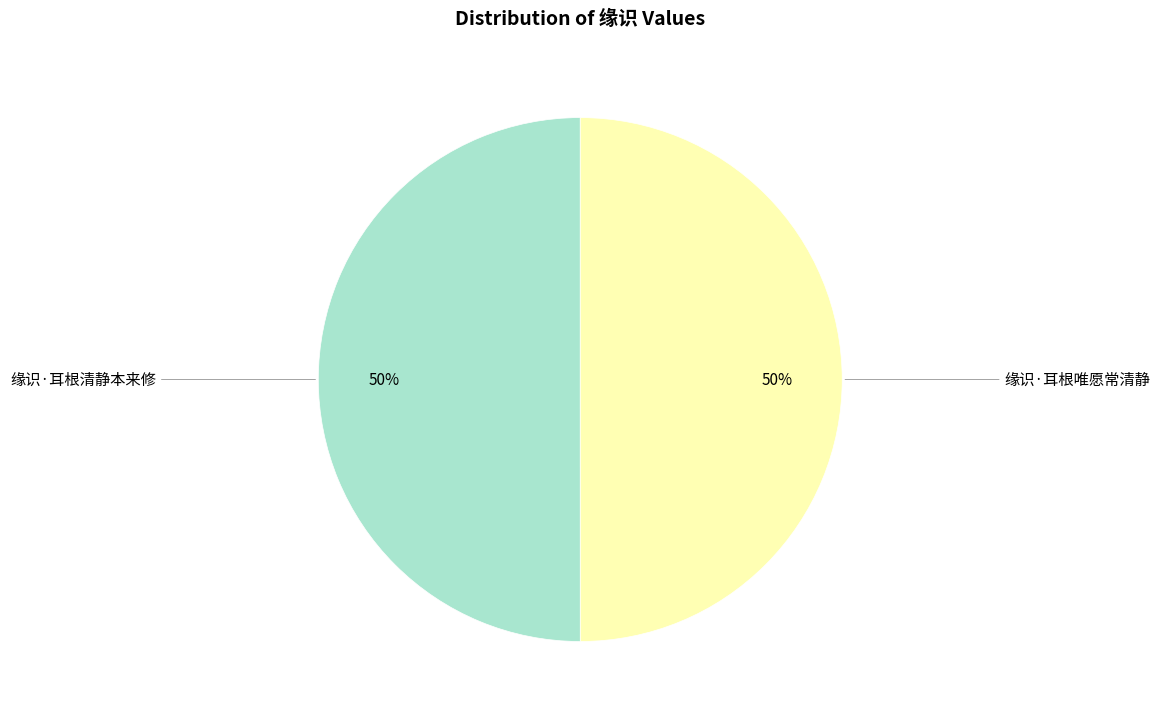

Is it true that 缘识·耳根清静本来修 is 43% of the pie?

False